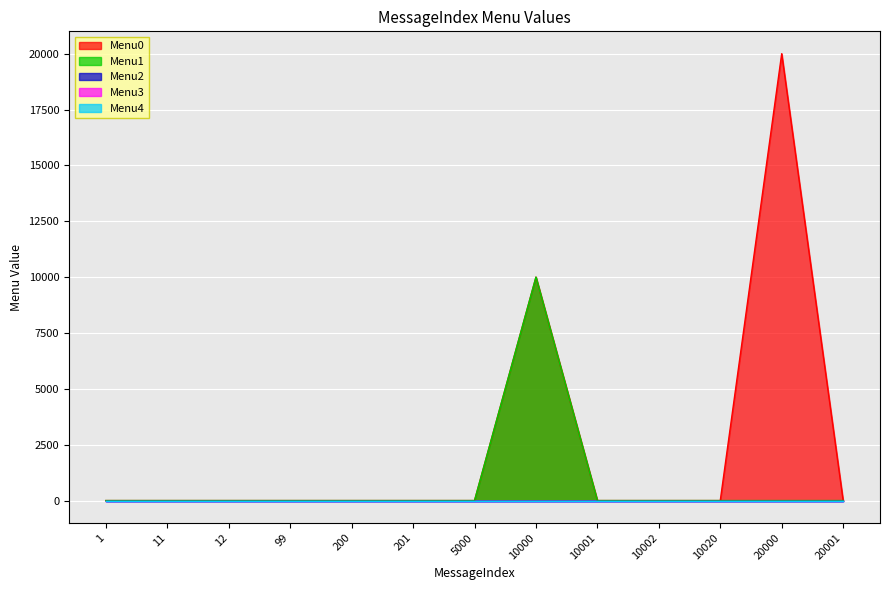

At which category does Menu0 reach its first local peak?

10000